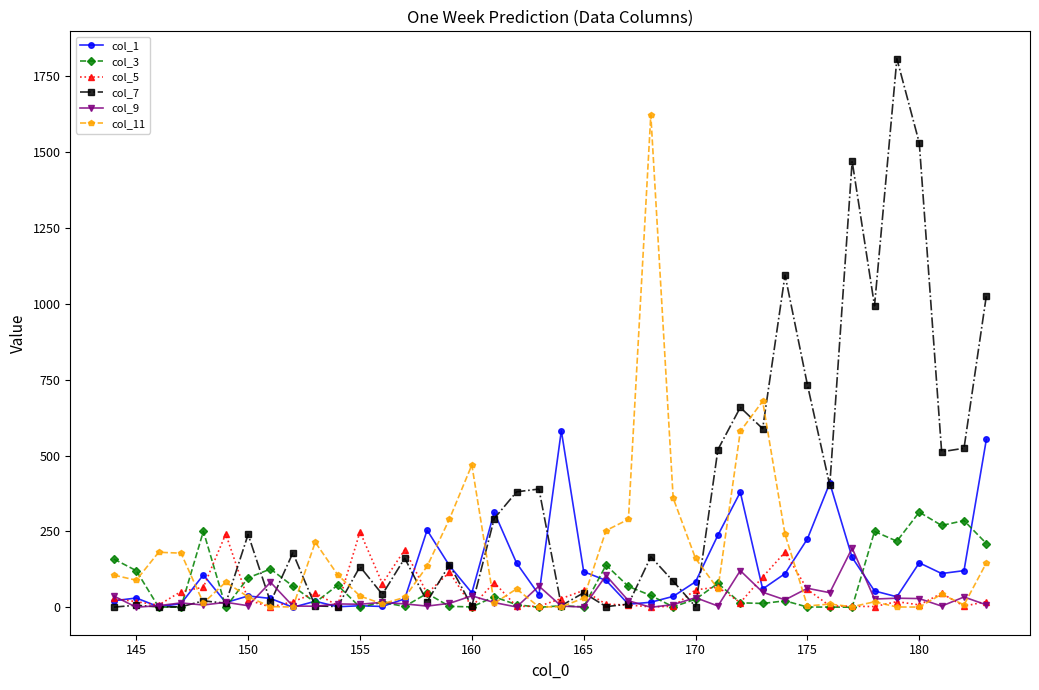

What are all the series names shown in the legend?

col_1, col_3, col_5, col_7, col_9, col_11